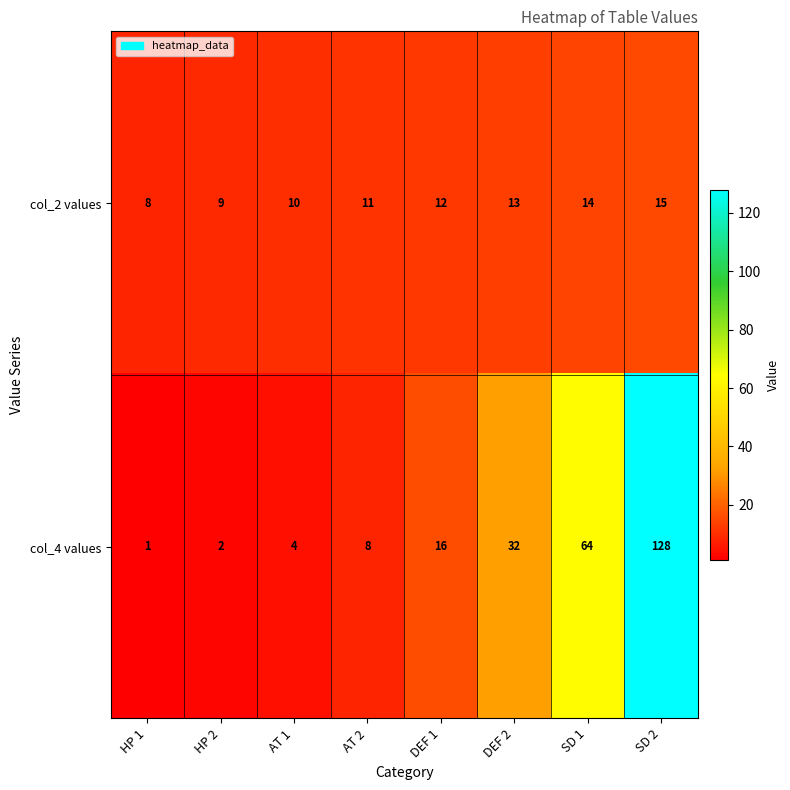

Rank the series by their maximum value, from highest to lowest.

col_4 values, col_2 values